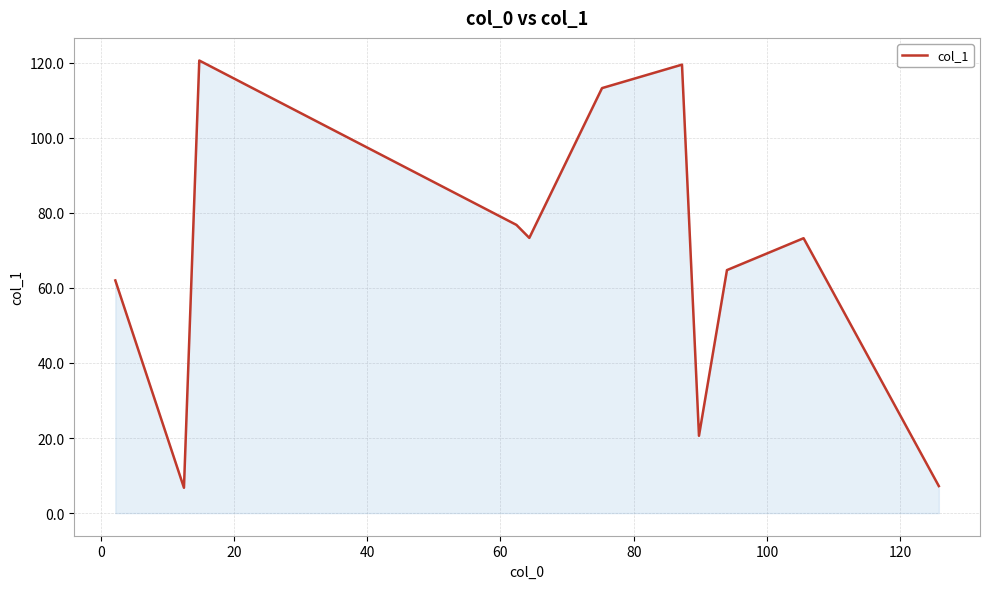

Does the chart have visible grid lines?

Yes